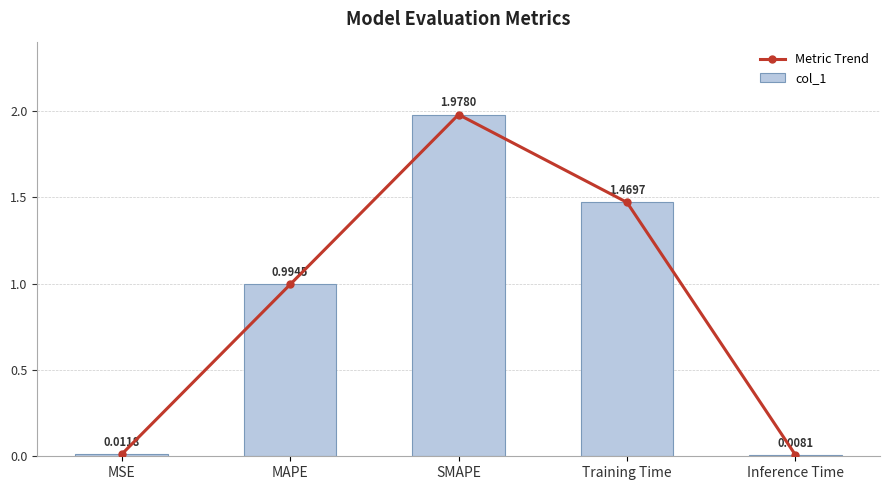

The value of Metric Trend at Inference Time is 0.0. True or false?

False